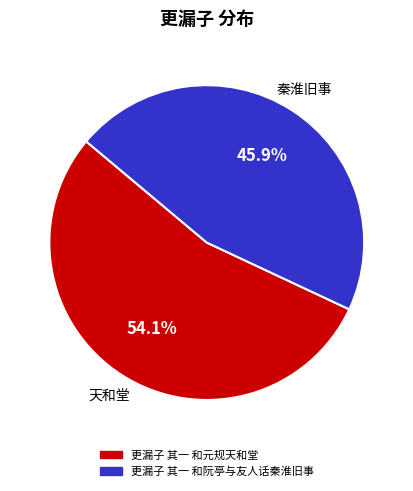

Which category has the smallest portion of the pie?

更漏子 其一 和阮亭与友人话秦淮旧事